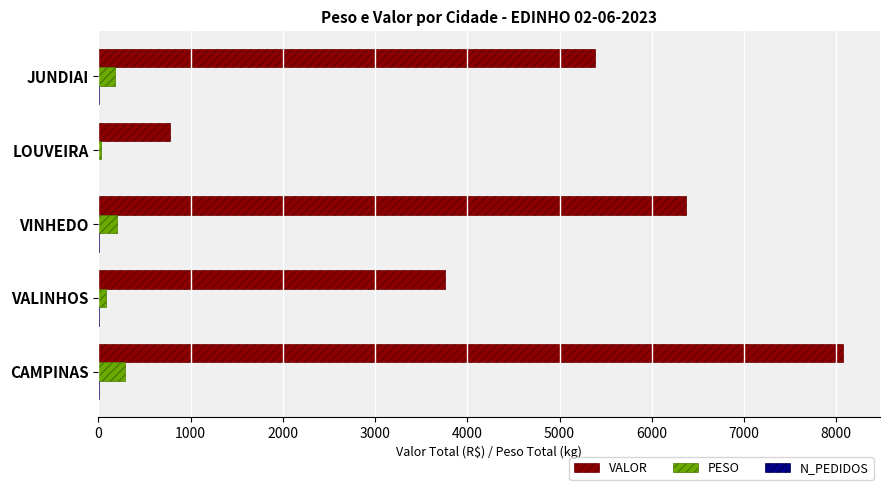

How many distinct data groups are displayed?

3